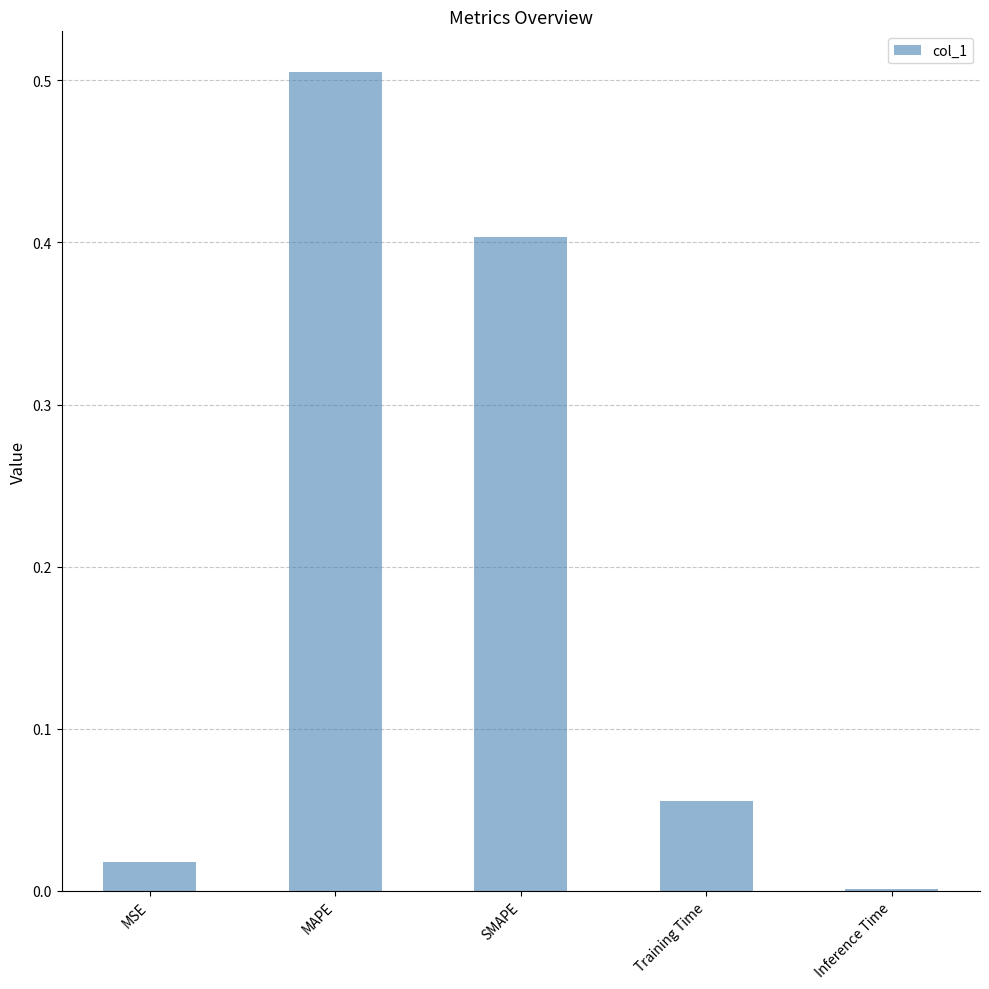

True or false: the data shows 0.4 at SMAPE.

True